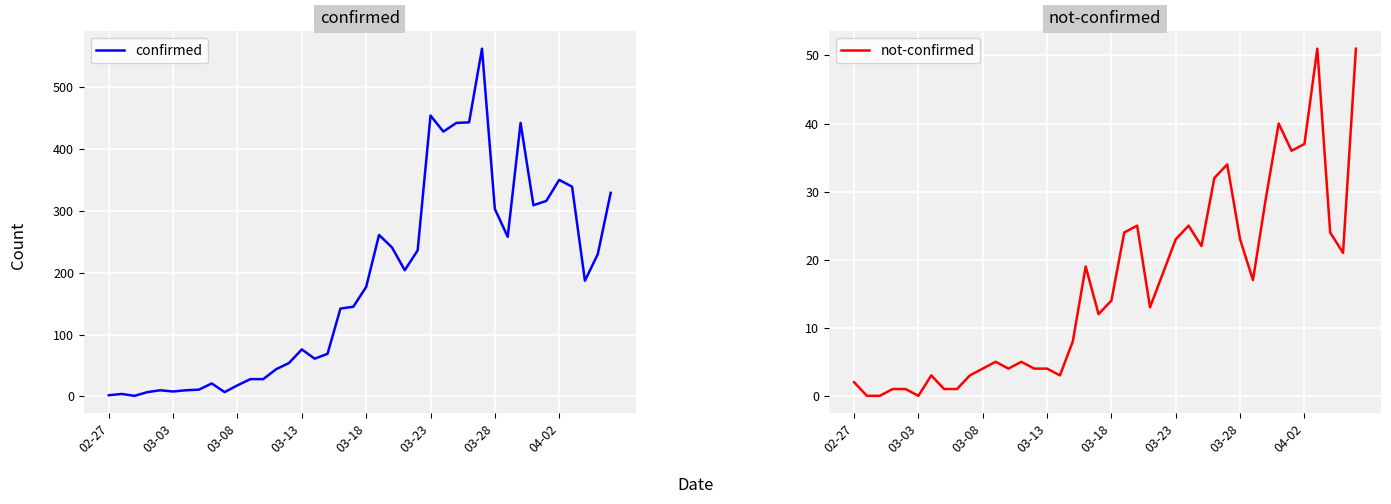

Rank the series at 14 from lowest to highest value.

not-confirmed, confirmed